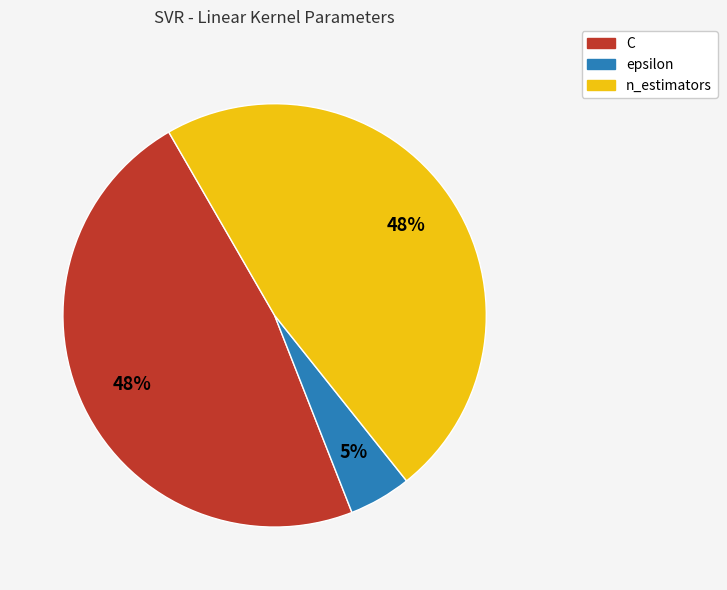

Which slice is the smallest?

epsilon